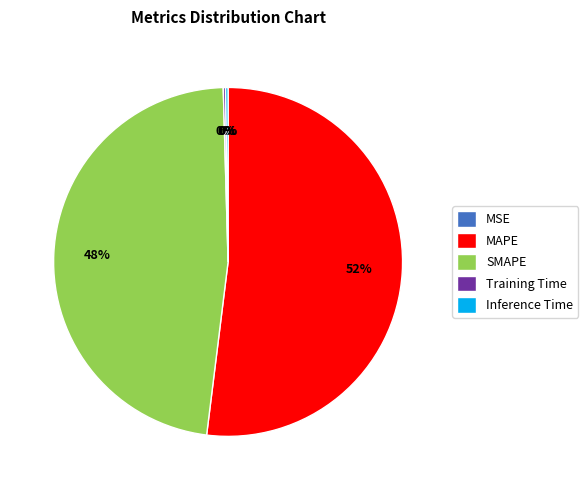

The SMAPE slice represents 61% of the pie. True or false?

False